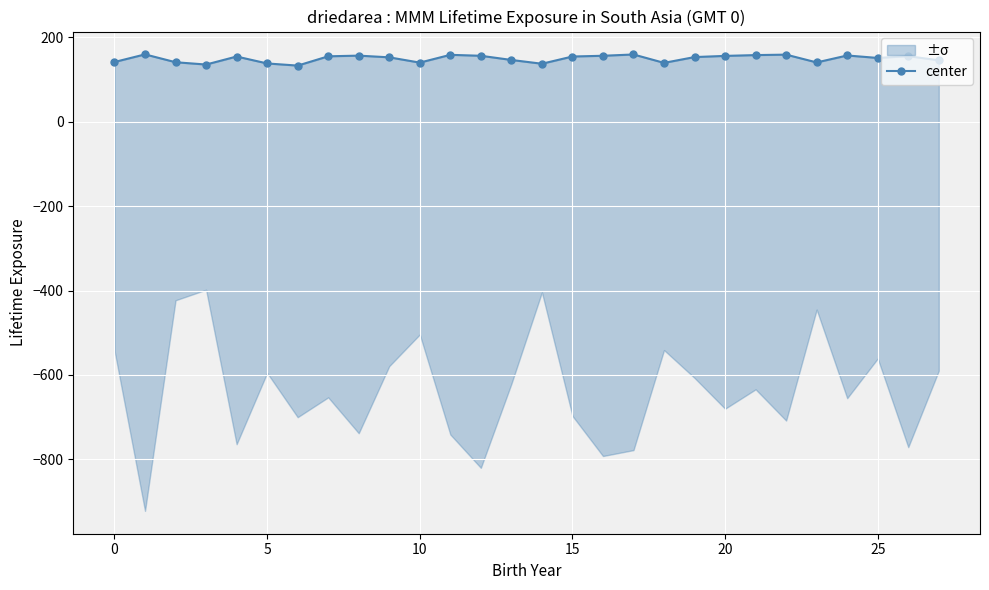

Reading left to right, extract all data points from this chart.

141.5	159.6	141.0	135.5	154.5	138.1	133.0	155.0	156.6	152.6	140.1	158.5	156.3	146.4	137.4	154.6	156.3	159.4	139.5	153.2	156.0	157.9	159.0	140.5	157.0	151.1	155.4	145.6